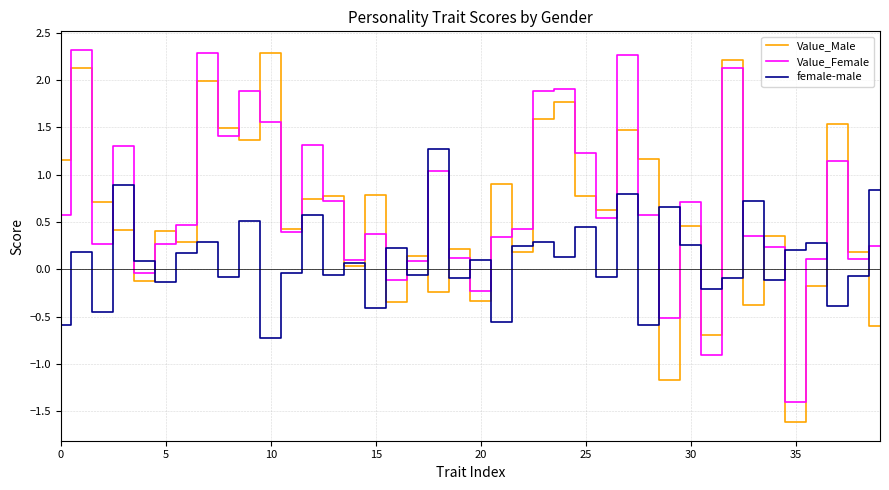

What is the highest value of the Value_Male series?

2.3